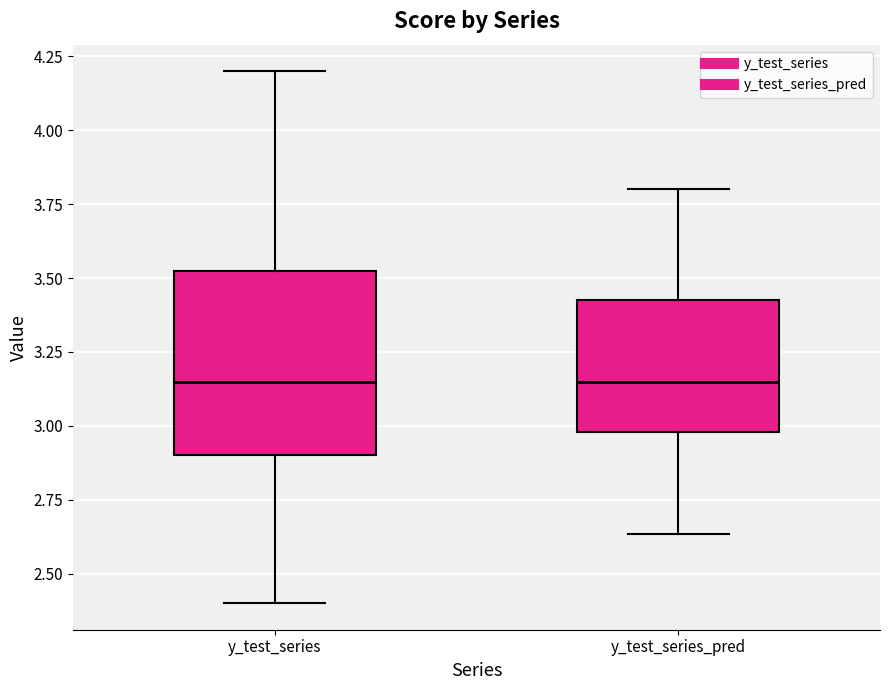

Where does the upper whisker of the box for y_test_series end on the y-axis? The values are not printed on the chart, so give them approximately, as read against the axis.

4.20